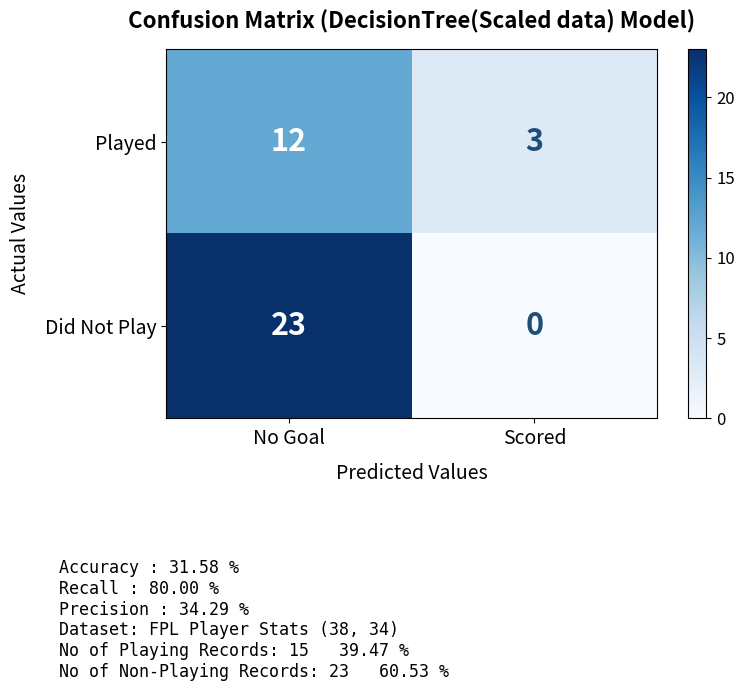

What is the total value across all series at No Goal?

35